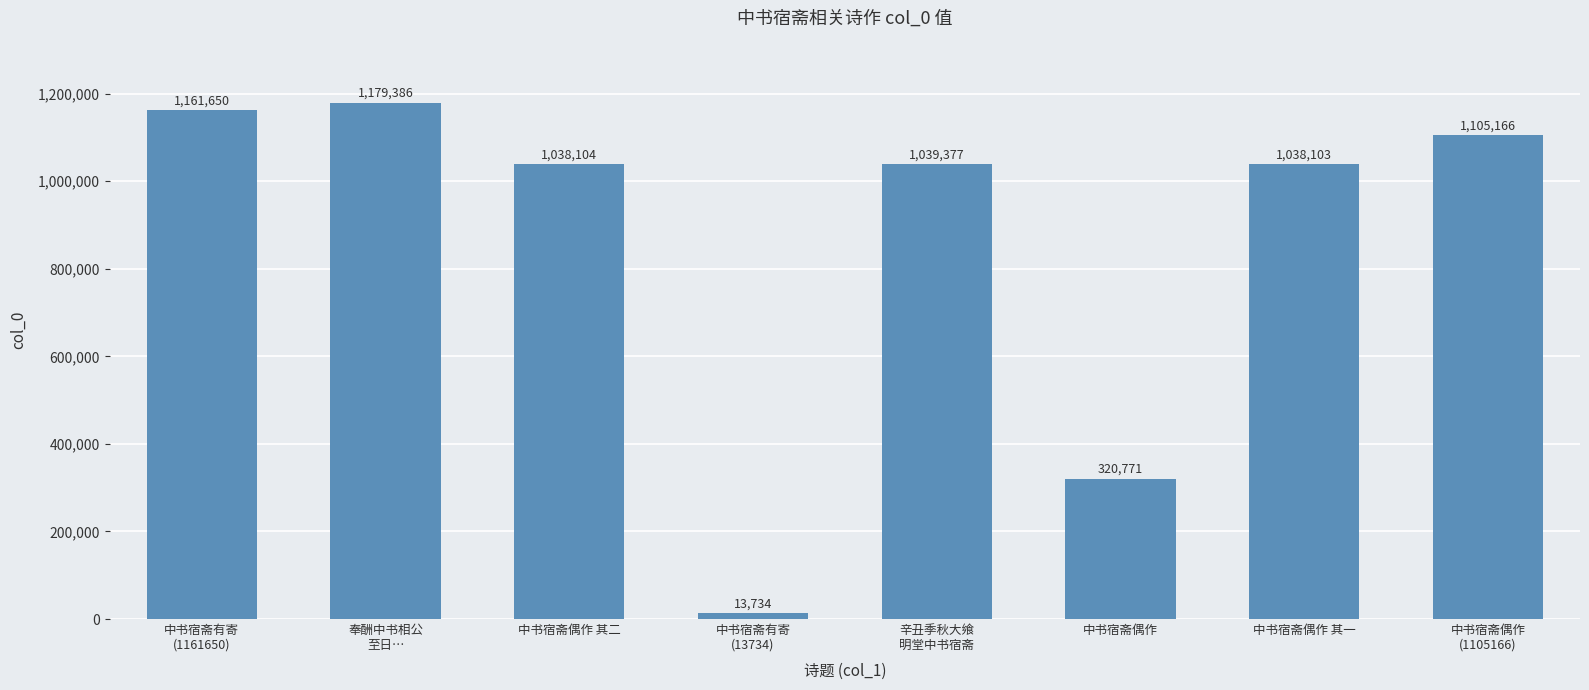

What is the maximum value shown in the chart?

1179386